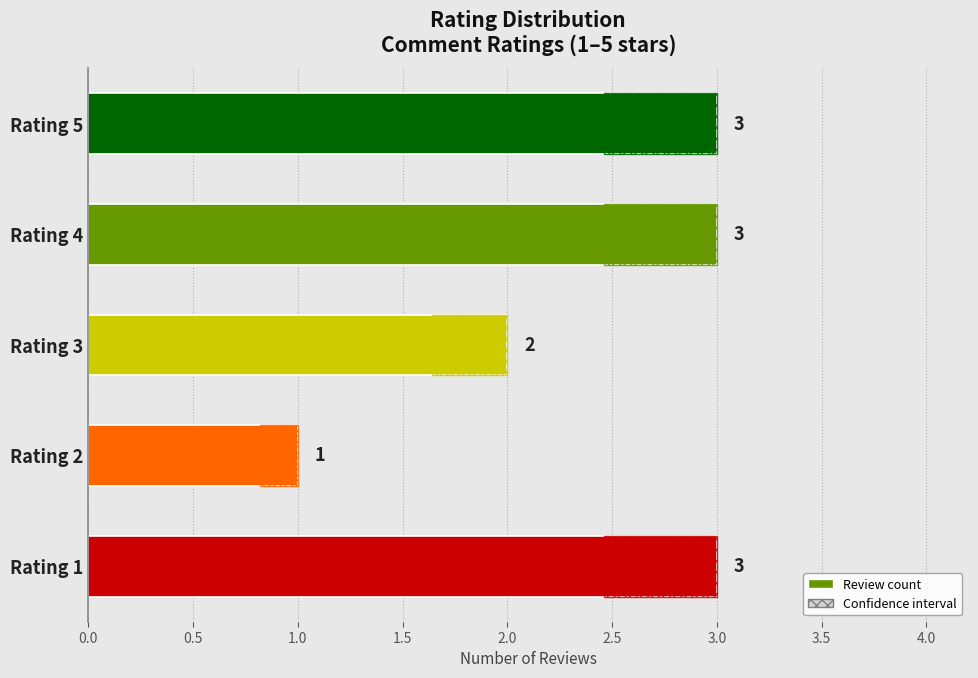

What is the sum of the values at Rating 4 and Rating 2?

4